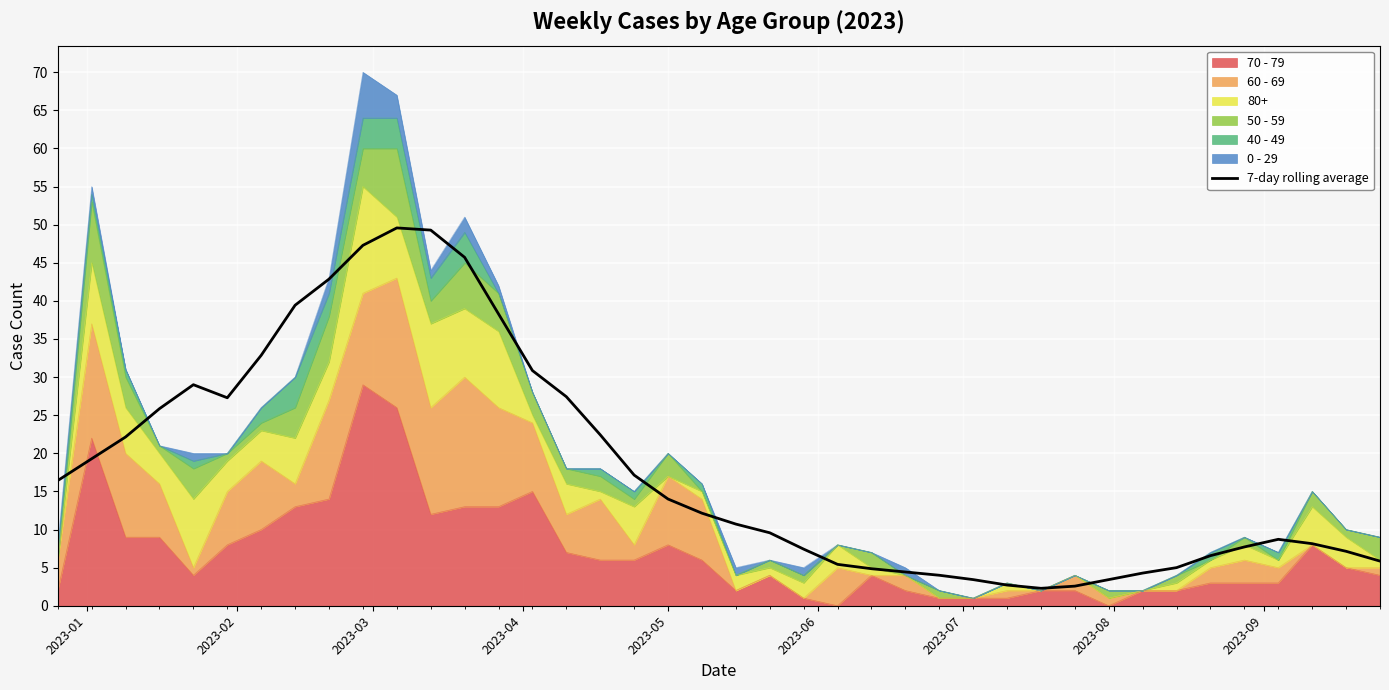

What is the difference between the maximum and minimum values?

47.3